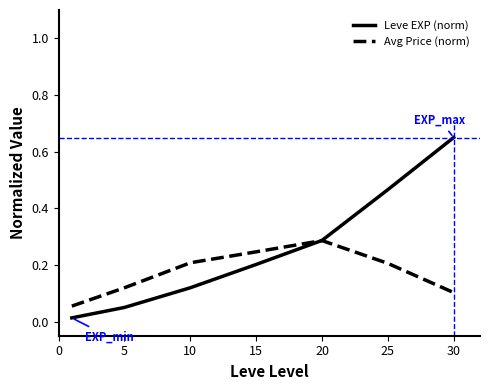

After their last crossing, which series has the higher values: Avg Price (norm) or Leve EXP (norm)?

Leve EXP (norm)